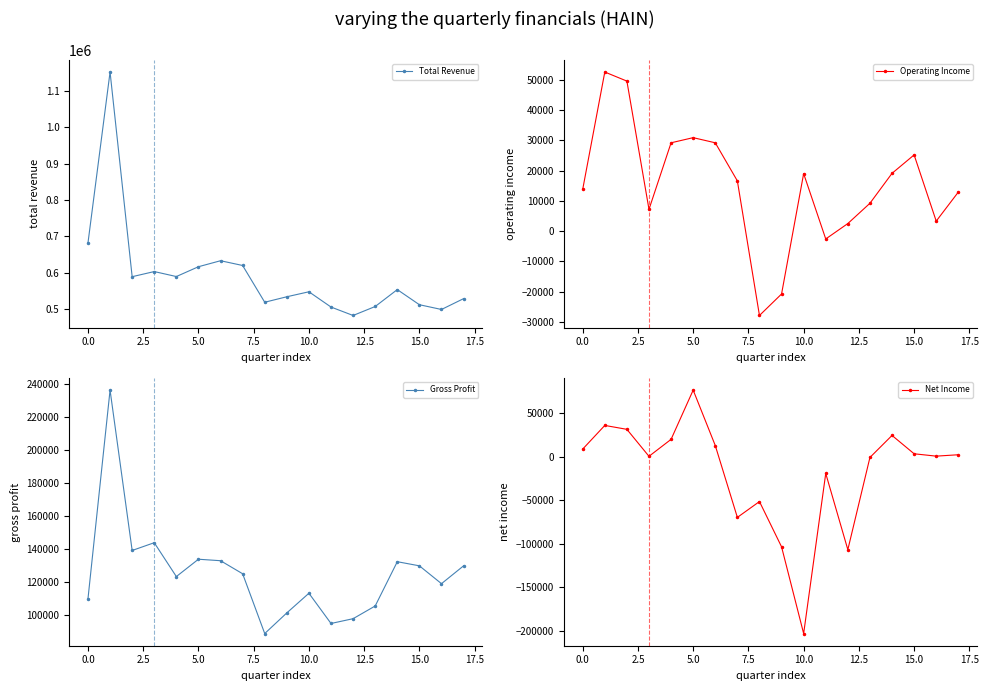

True or false: Net Income and Gross Profit intersect in this chart.

False